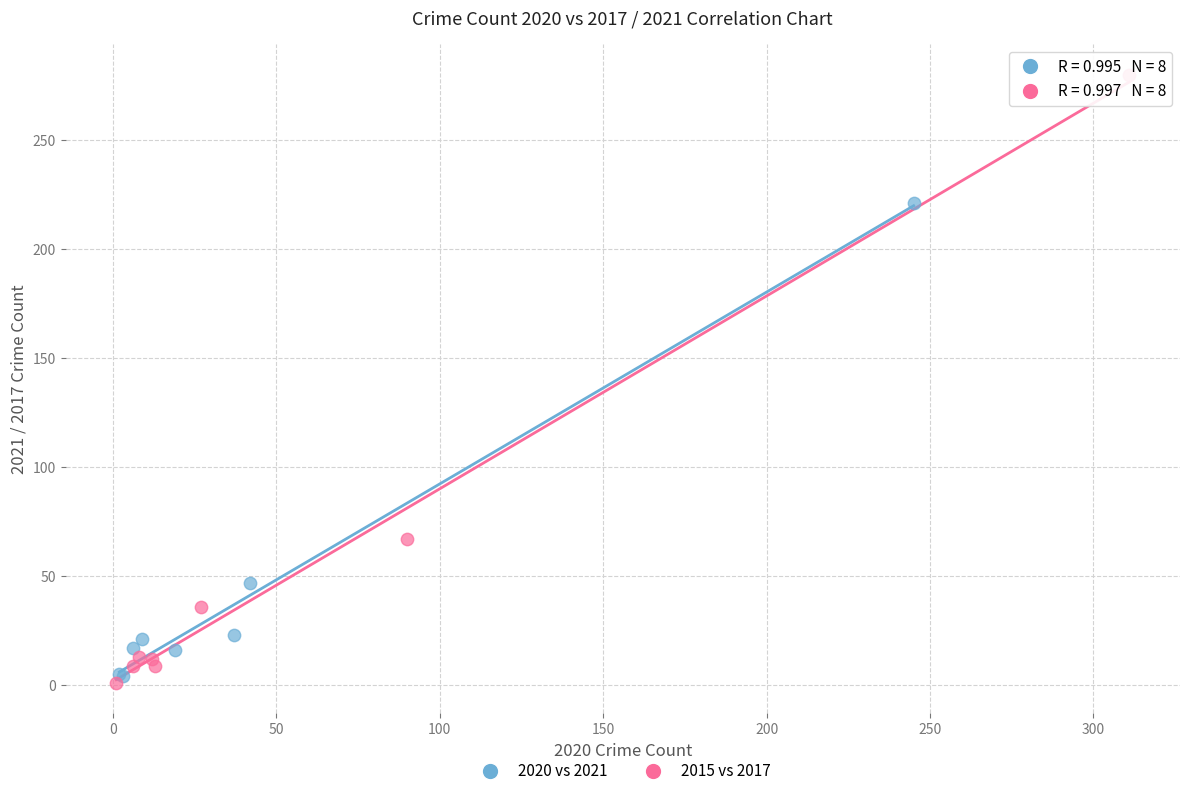

Which series has the widest spread of Y values?

2015 vs 2017